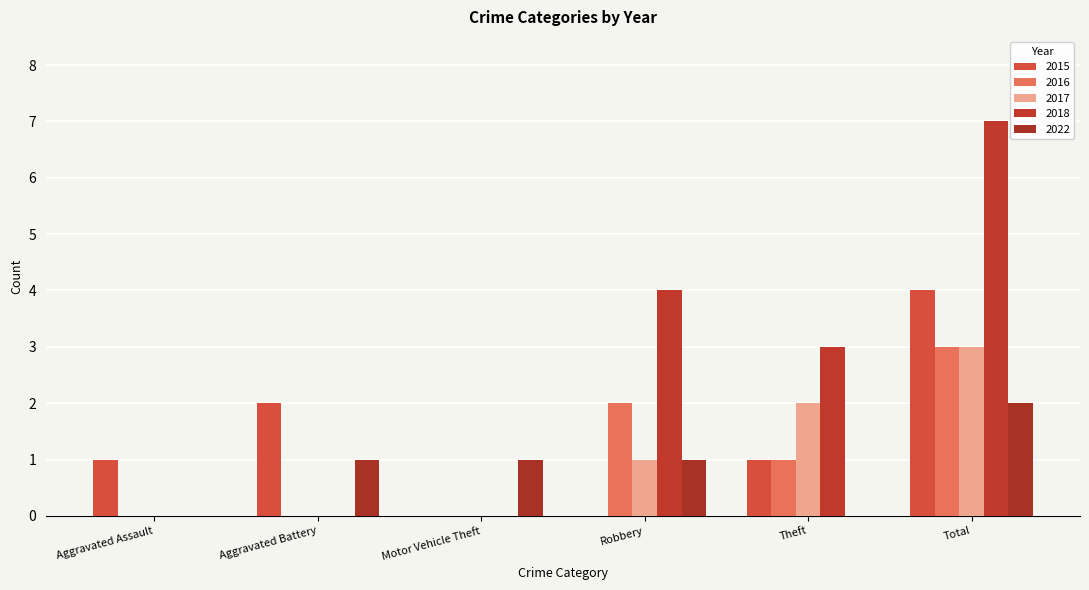

Which series has the widest spread of values?

2018